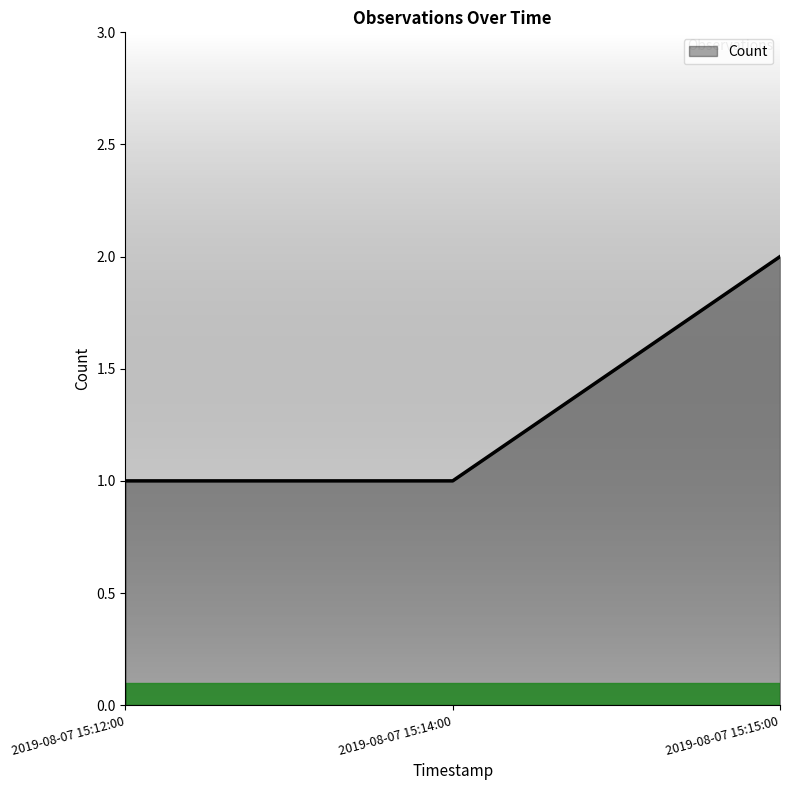

What position from the left is 2019-08-07 15:12:00?

1